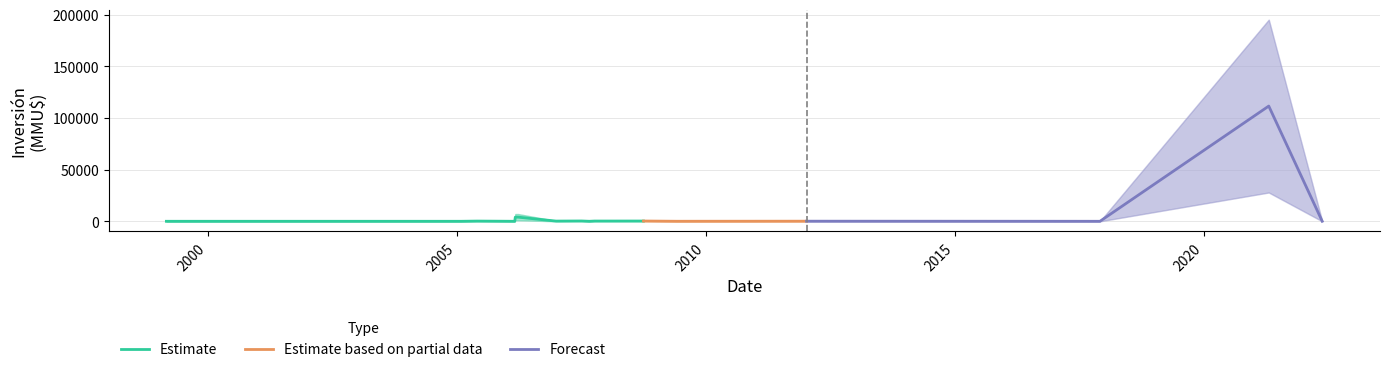

What is the approximate value of Inversión(MMU$) at 20/08/2008?

250